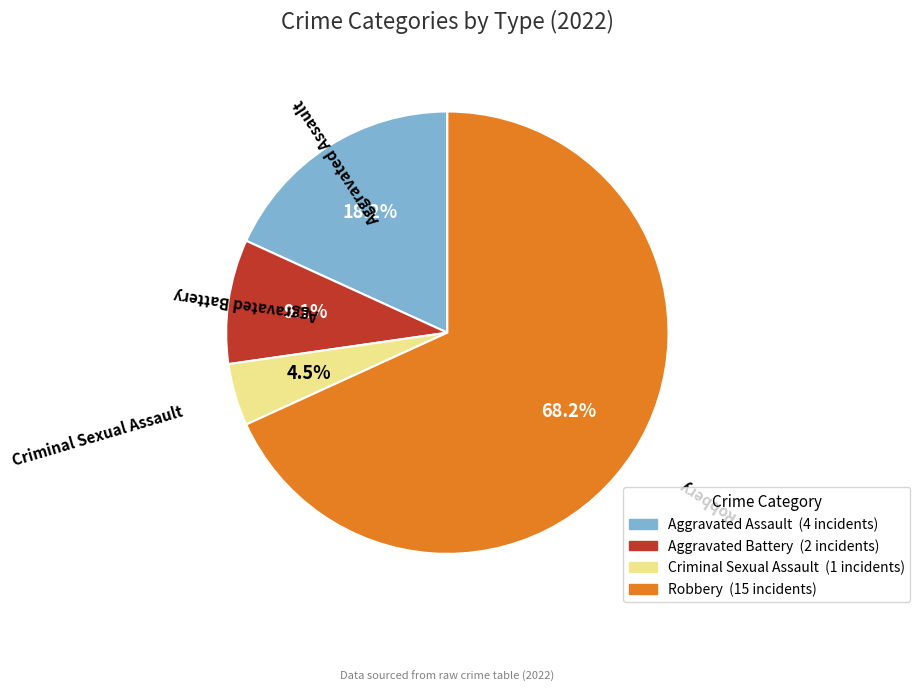

What percentage do Criminal Sexual Assault and Aggravated Assault together represent?

22.7%